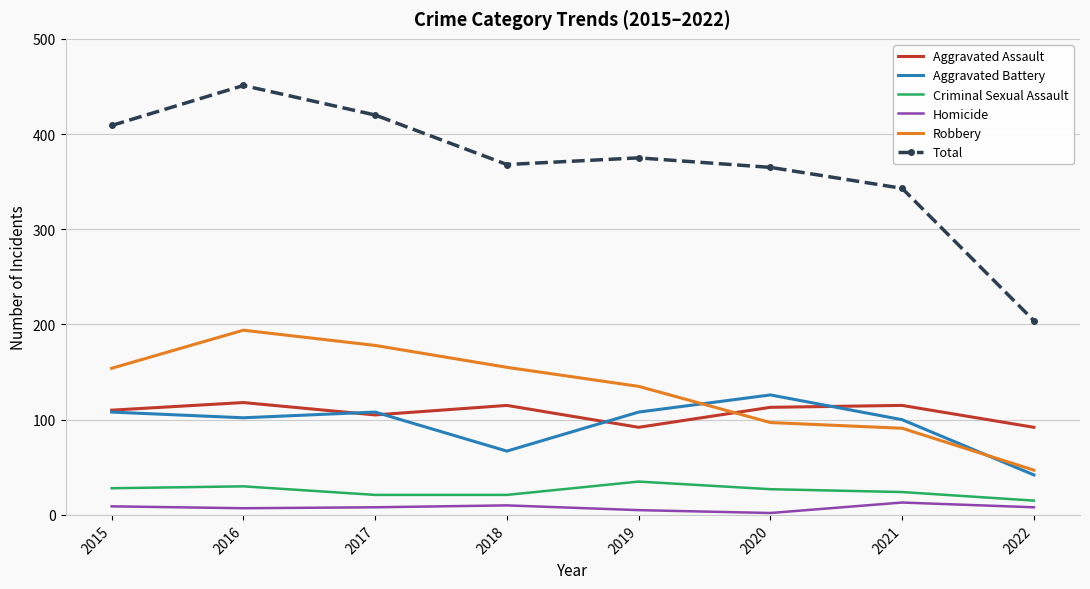

Count the number of categories in the chart.

8